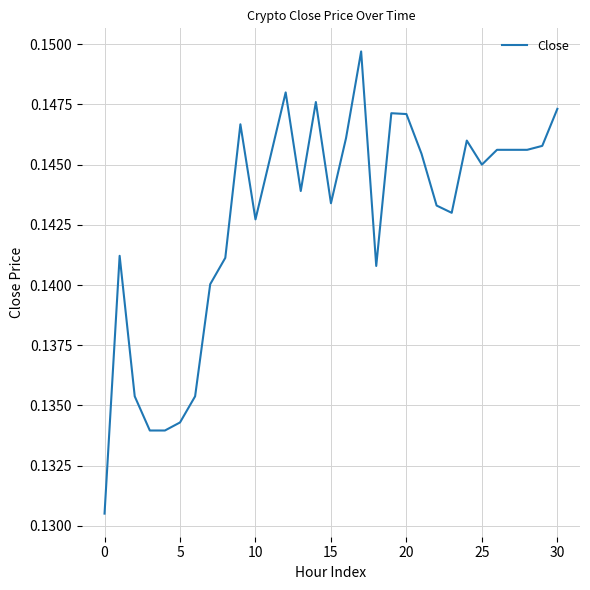

Is this an area chart (filled region under the line)?

No